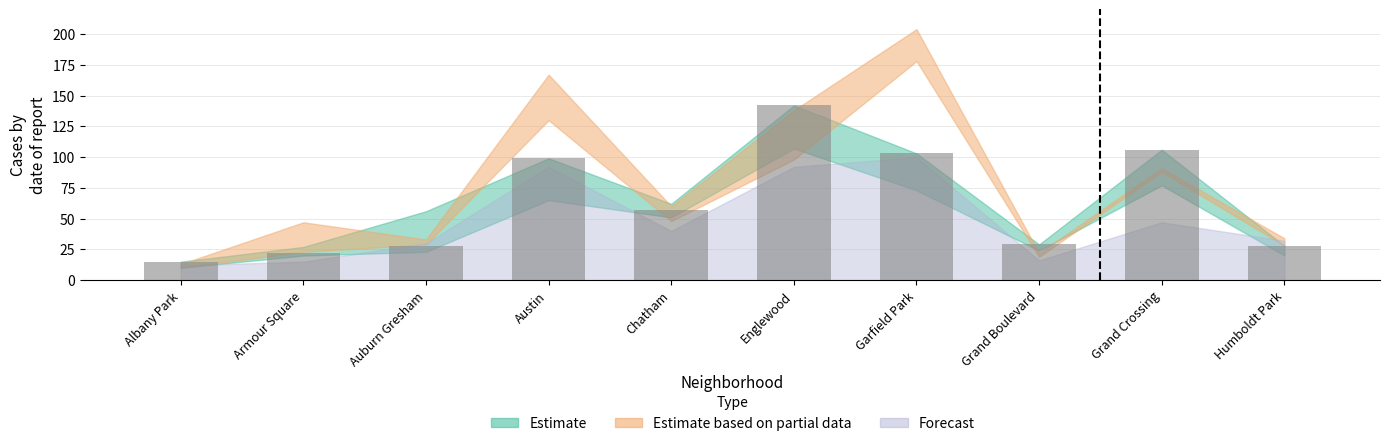

Is it true that the value at Englewood is 47?

False